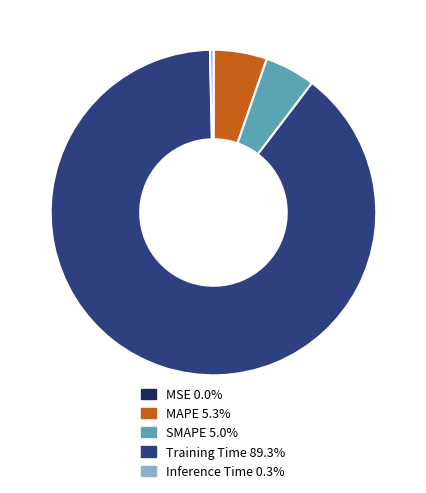

What is the majority slice?

Training Time